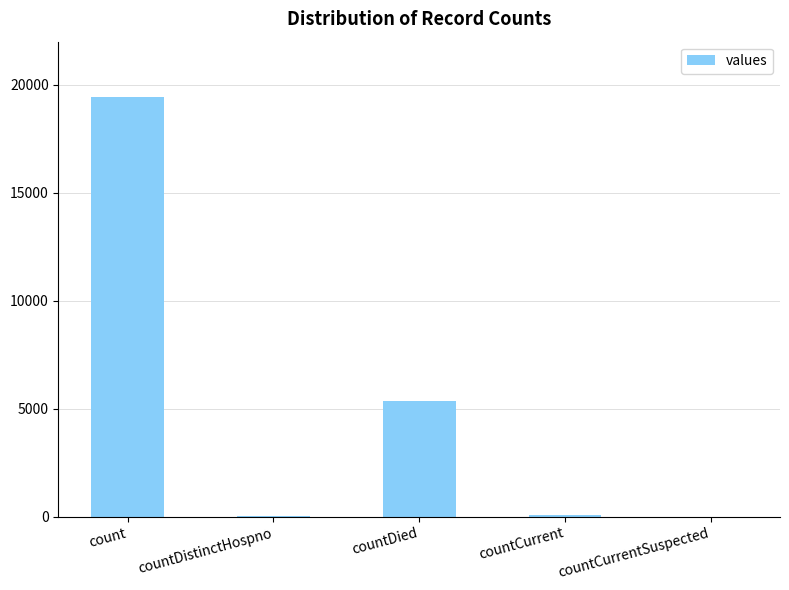

Is it true that the value at count is 19420?

True